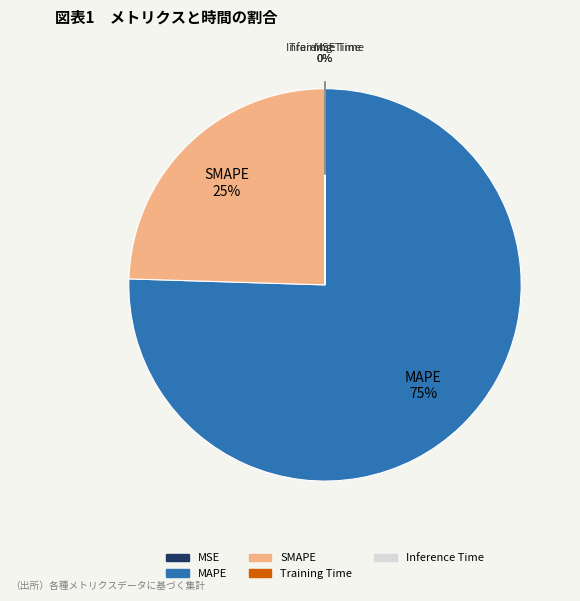

To the nearest percent, what is the difference between the largest and smallest slice percentages?

75%